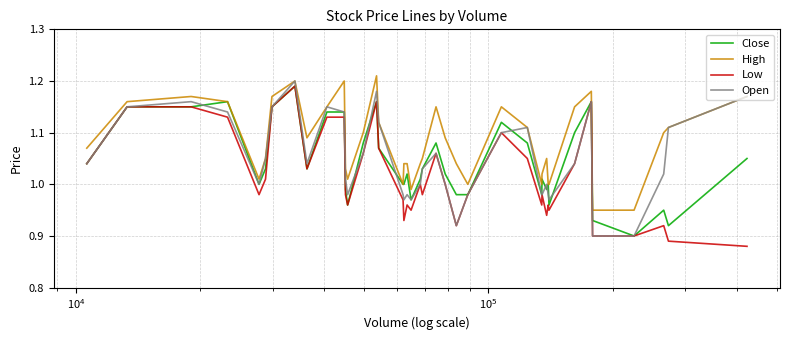

Is this an area chart (filled region under the line)?

No